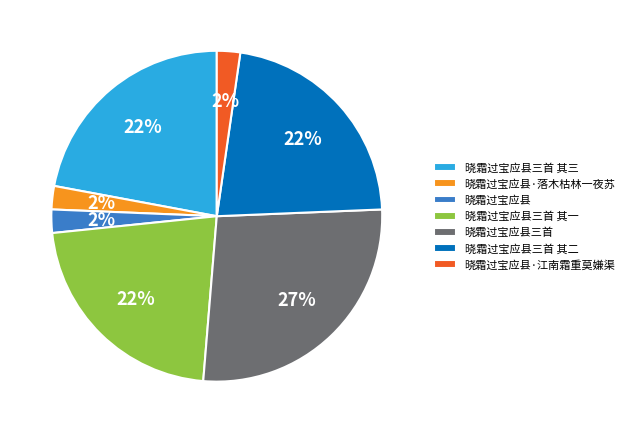

The 晓霜过宝应县三首 其三 slice represents 9% of the pie. True or false?

False